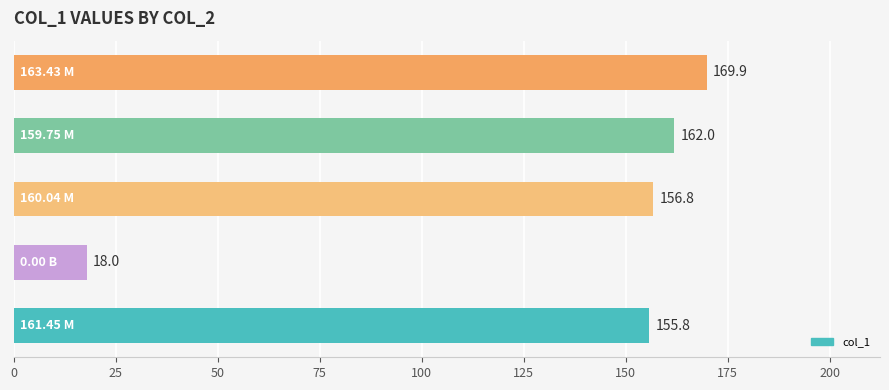

What is the average value?

132.5